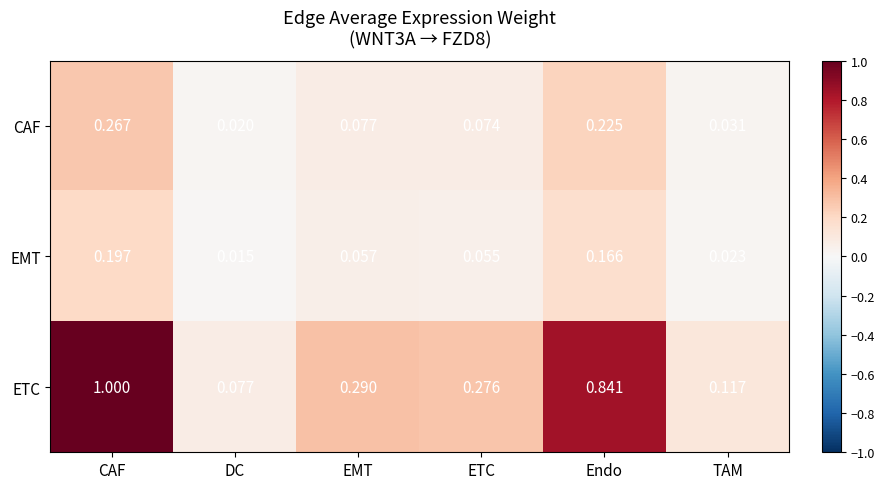

Which series has the largest total across all categories?

ETC